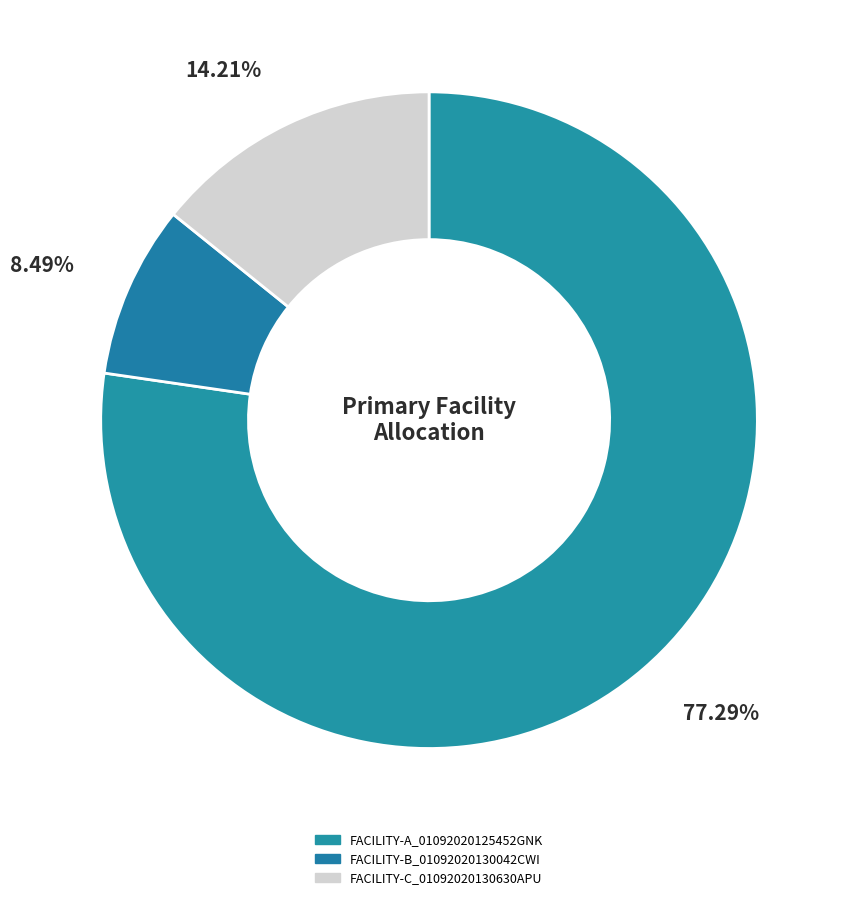

How many slices are in this pie chart?

3